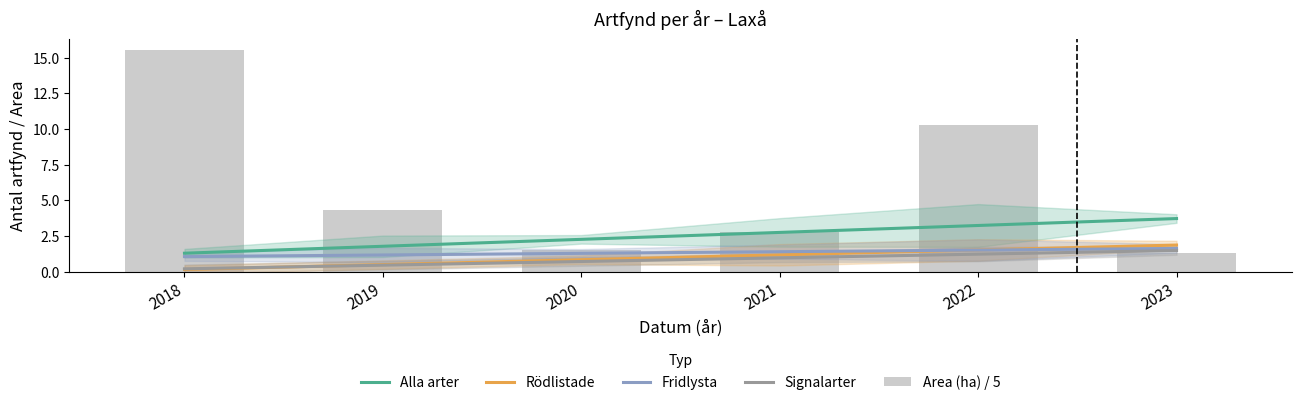

What is the total value across all series at 2018?

18.2